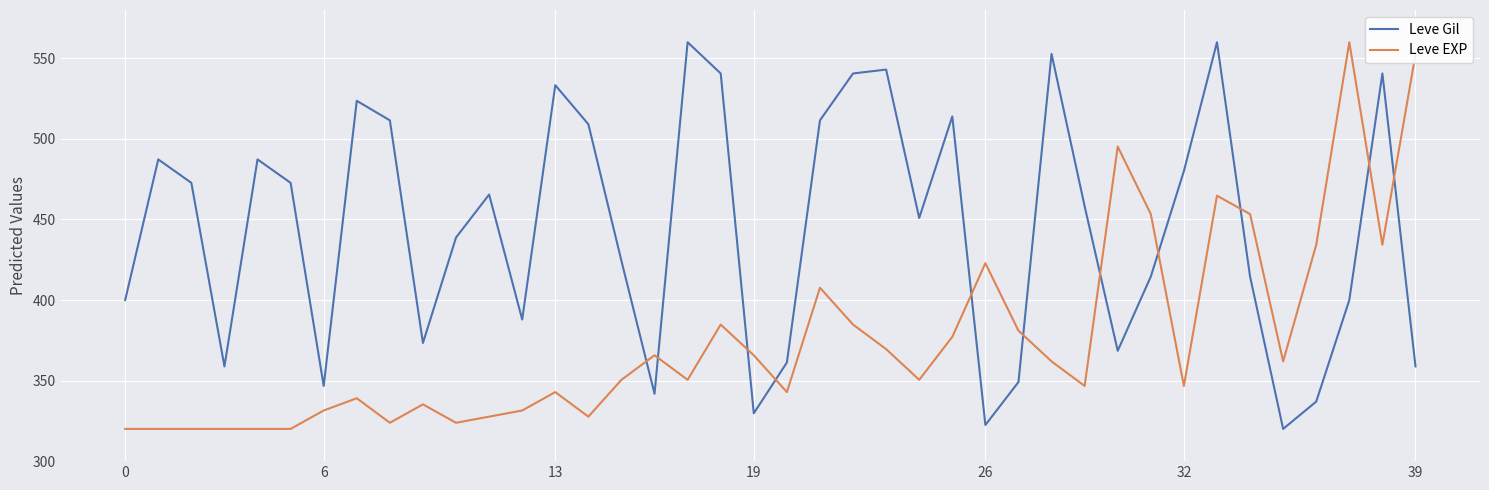

Rank the series by their average value, from highest to lowest.

Leve Gil, Leve EXP